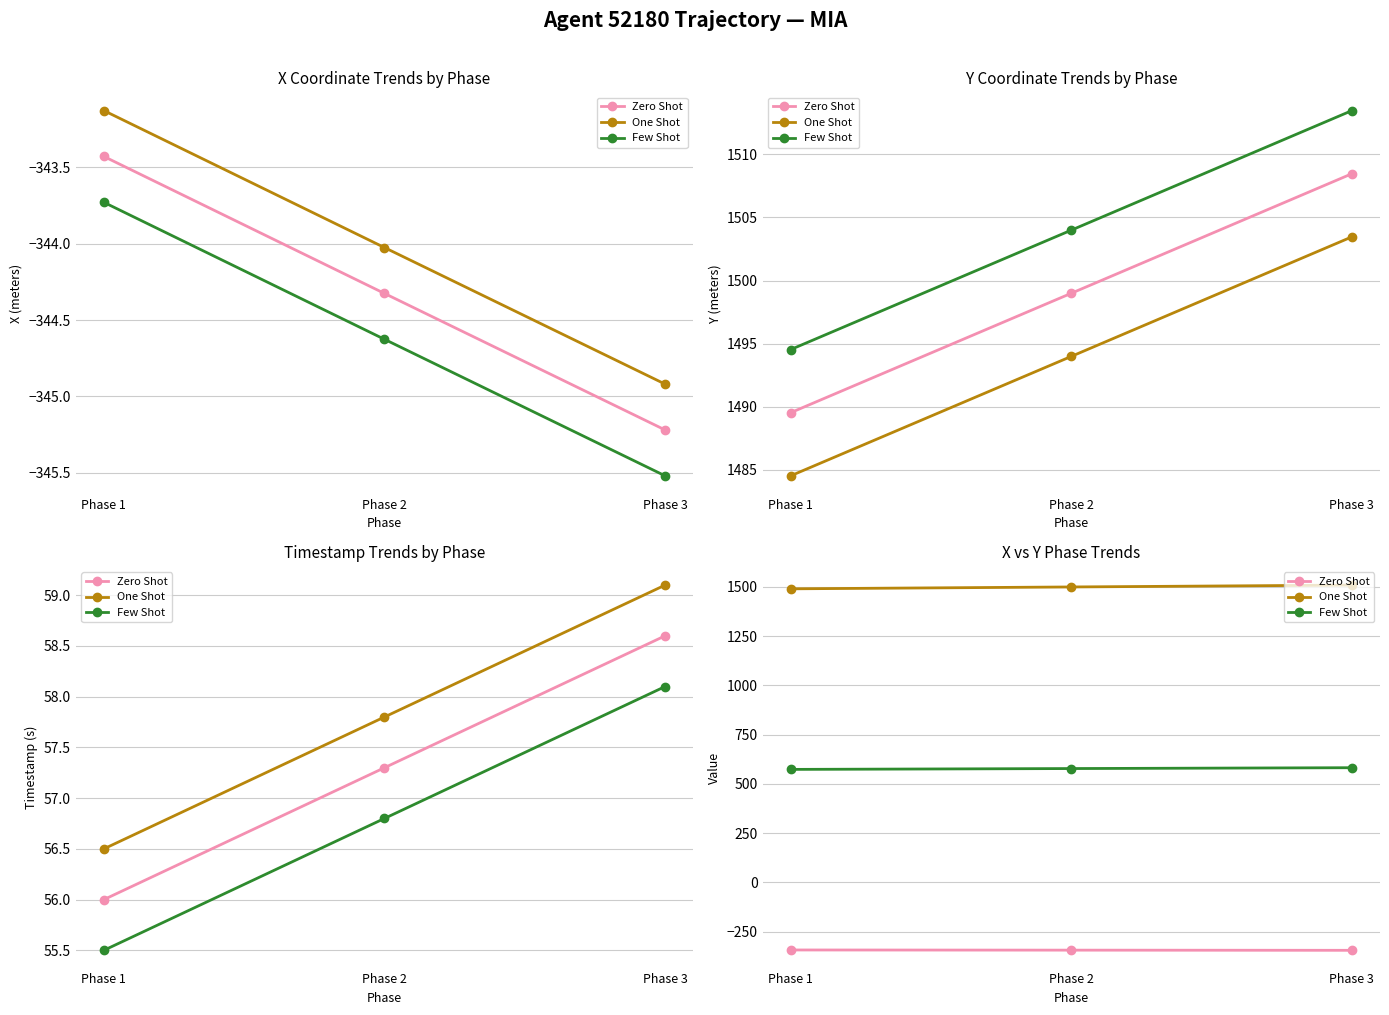

The value of One Shot at Phase 1 is 1489.5. True or false?

True